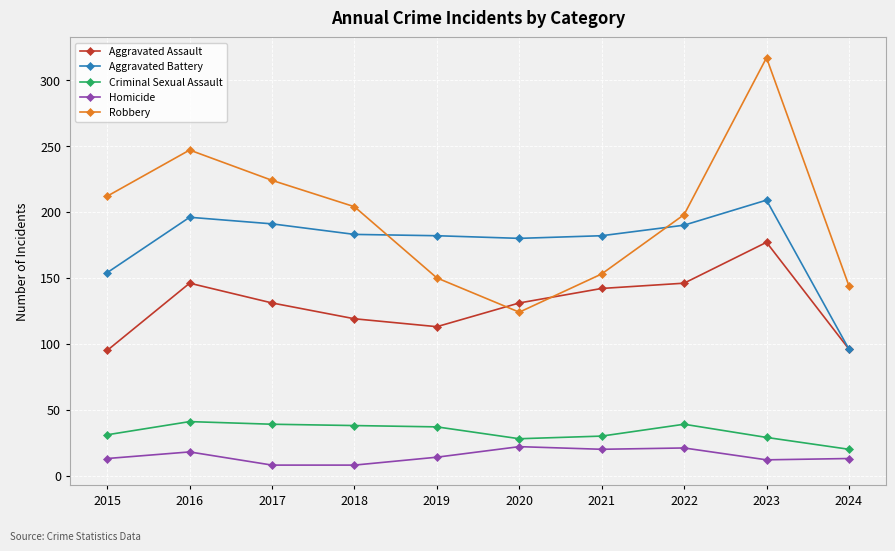

In Robbery, how many points are lower than both neighbors (excluding endpoints)?

1